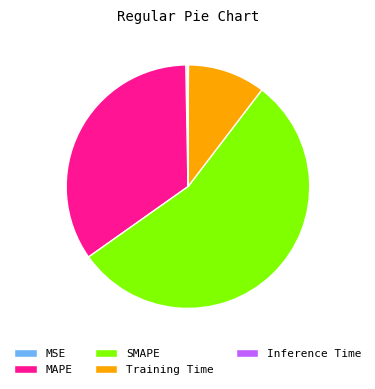

Which category has the biggest portion of the pie?

SMAPE